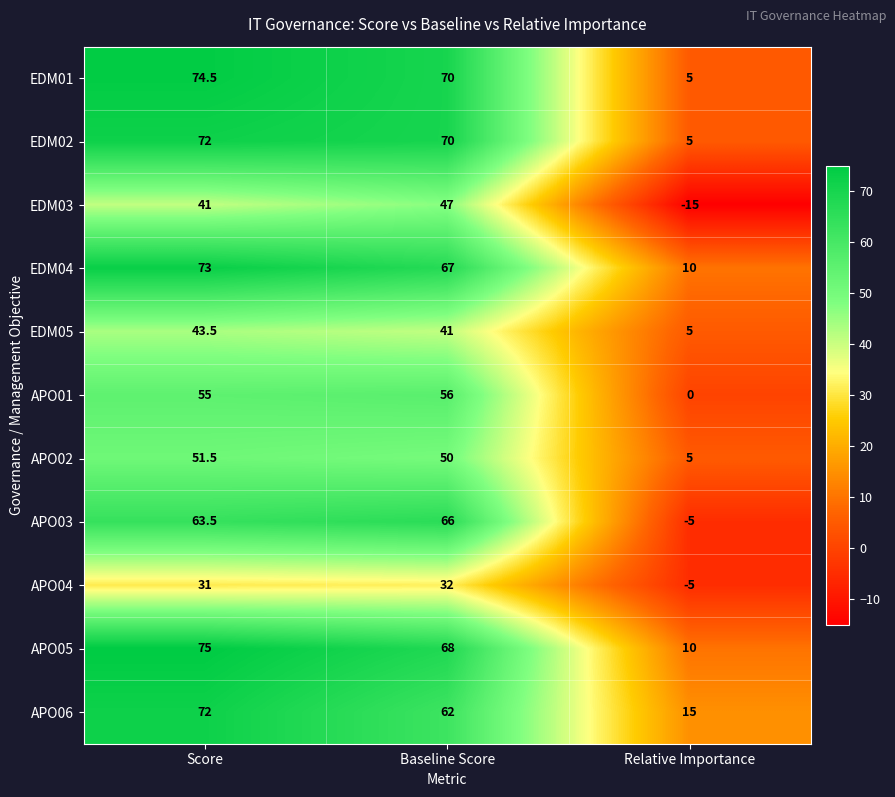

Rank the categories by EDM04 value from highest to lowest.

Score, Baseline Score, Relative Importance